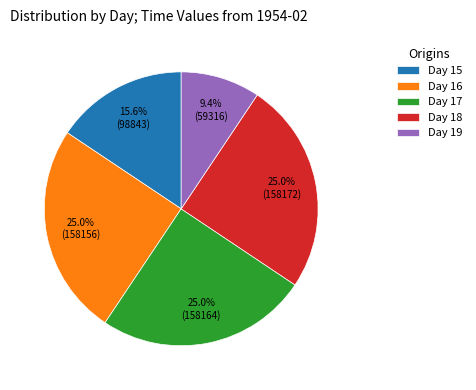

Does any single category account for the majority?

No